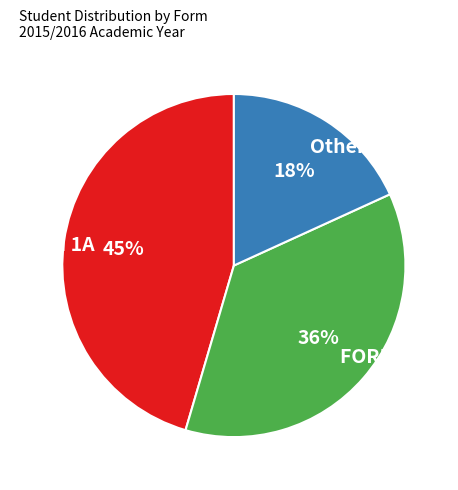

Is there any slice that represents more than half of the pie?

No